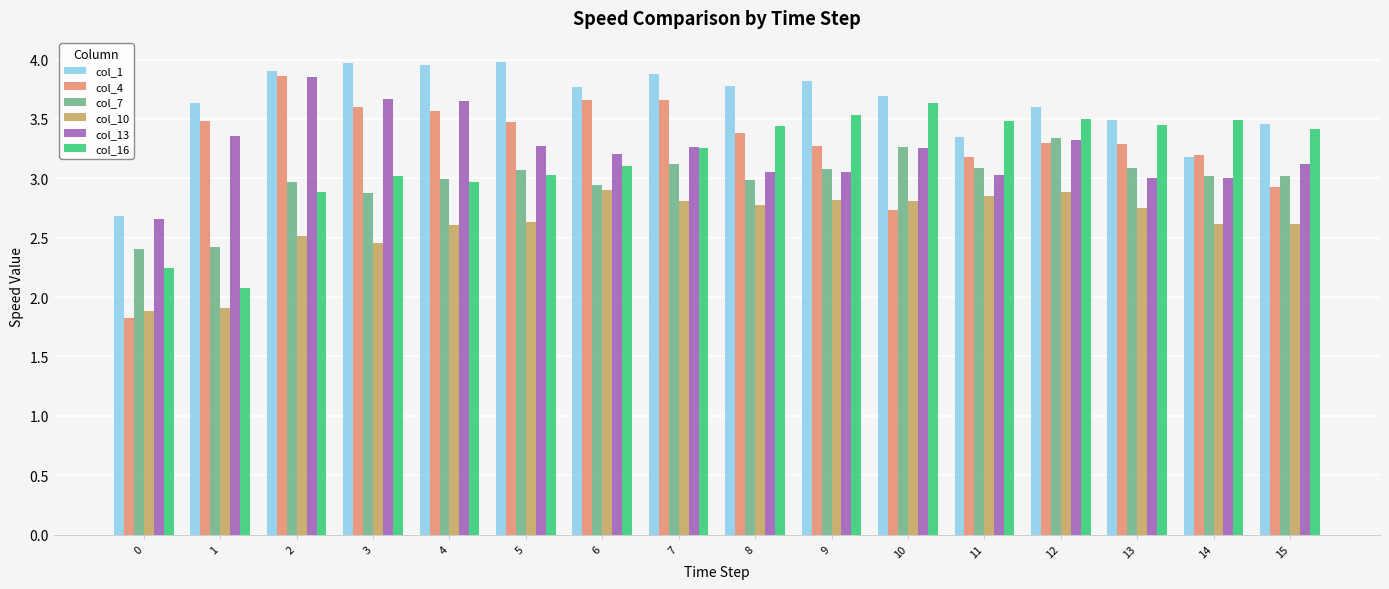

Is it true that col_10 equals 2.6 at 15?

True